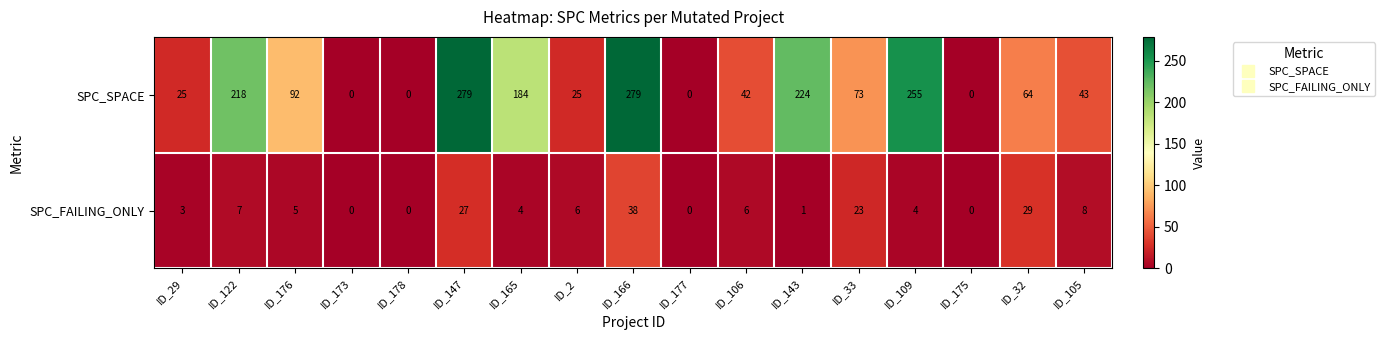

What is the highest value of the SPC_FAILING_ONLY series?

38